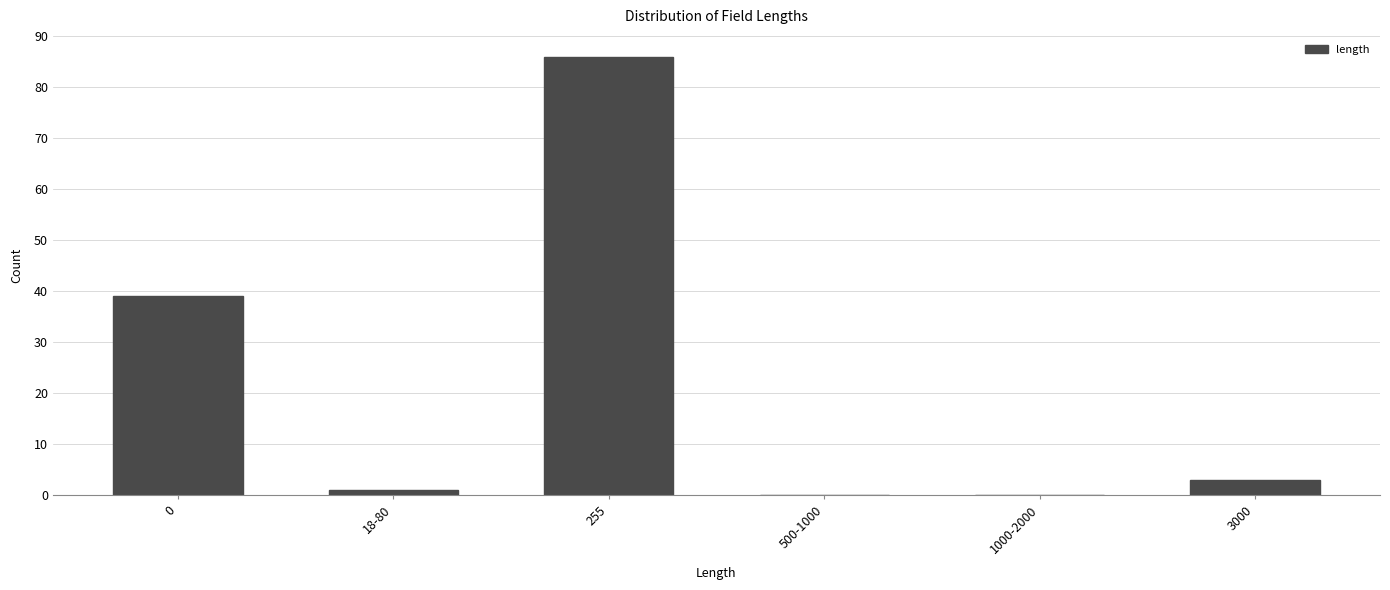

Reading left to right, extract all data points from this chart.

0=39	18-80=1	255=86	500-1000=0	1000-2000=0	3000=3